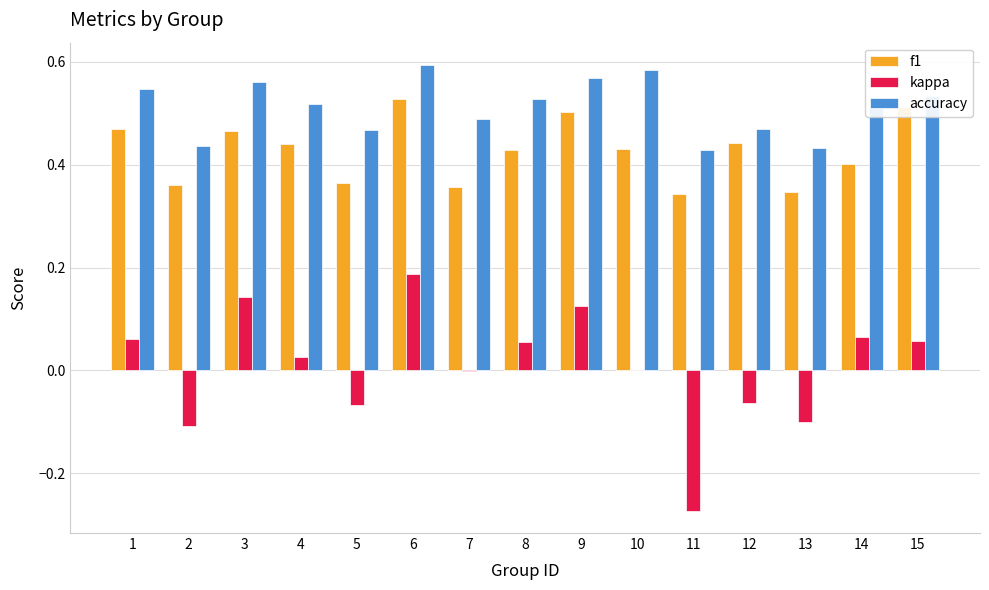

Between 7 and 13, which series saw the biggest shift?

kappa